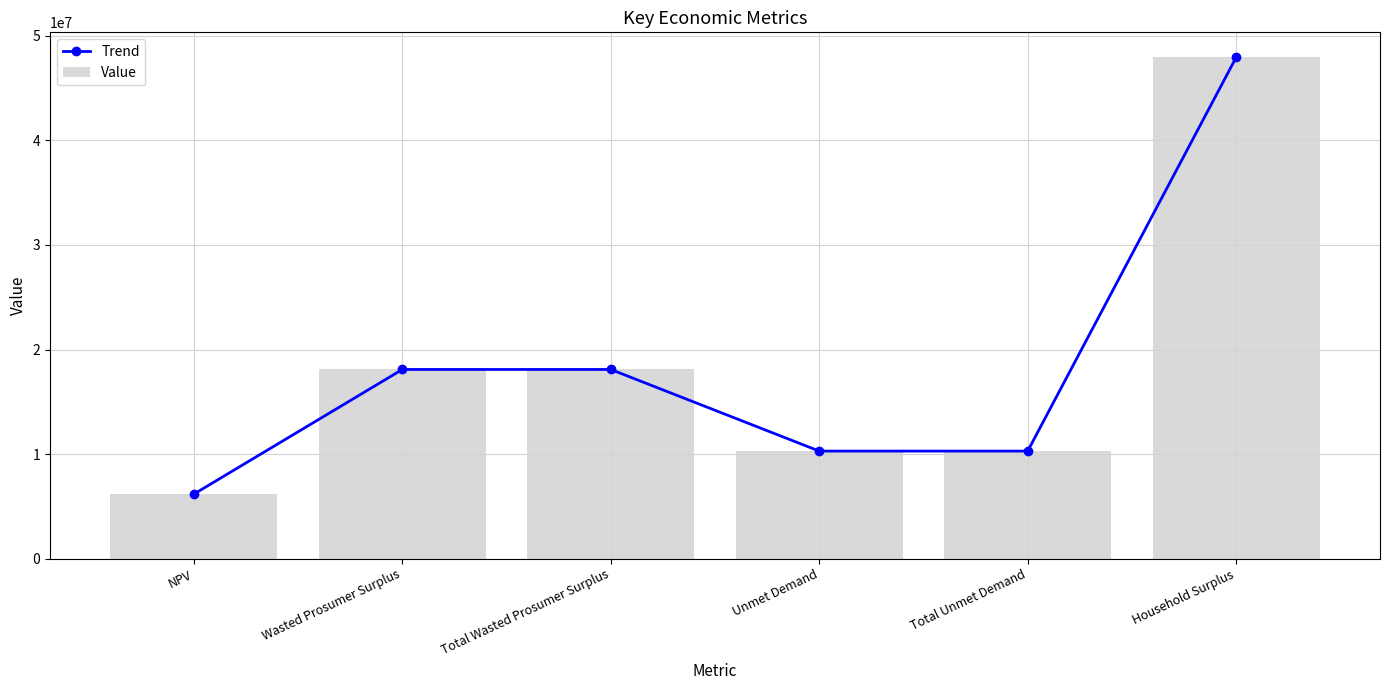

At which category is the sum across all series the highest?

Household Surplus